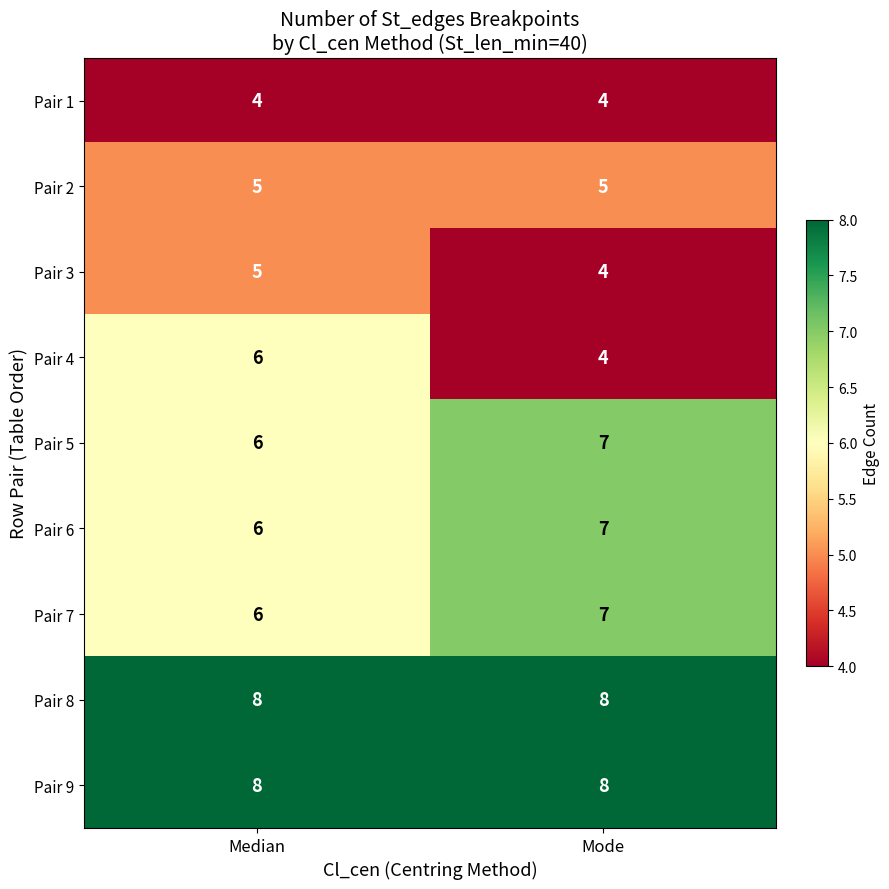

Reading left to right, what are all the values shown in this chart?

Pair 1: 4	4
Pair 2: 5	5
Pair 3: 5	4
Pair 4: 6	4
Pair 5: 6	7
Pair 6: 6	7
Pair 7: 6	7
Pair 8: 8	8
Pair 9: 8	8